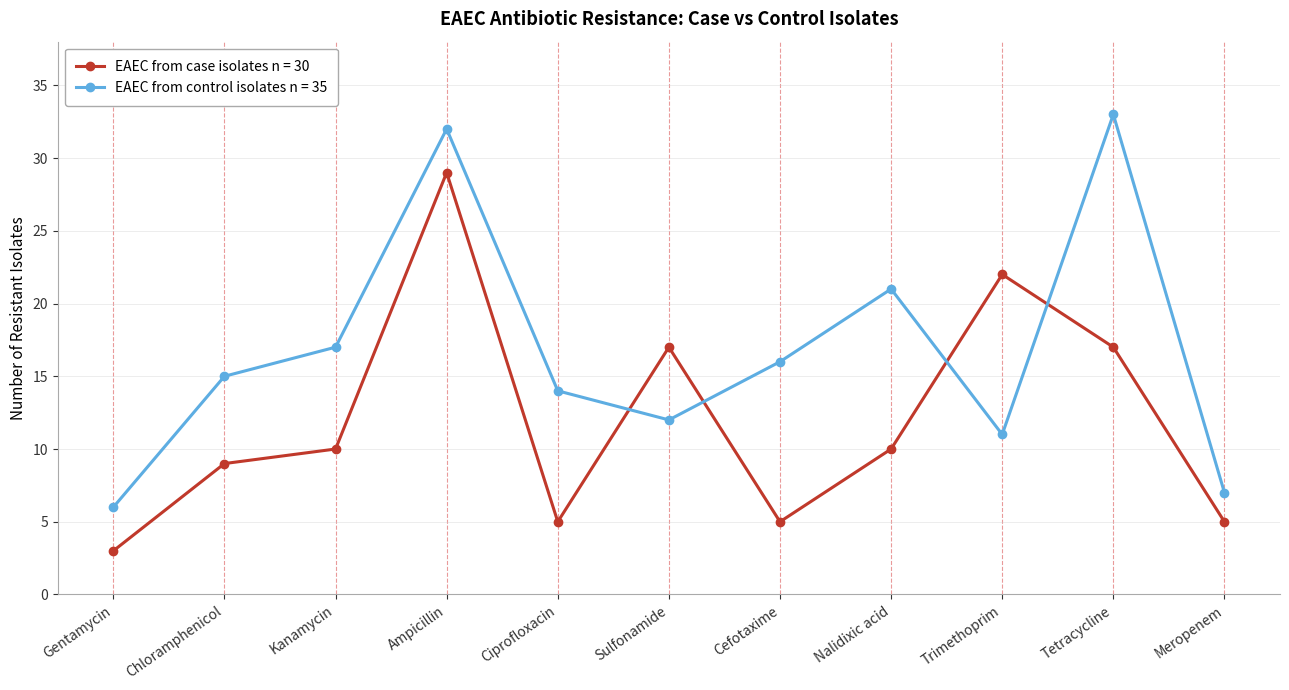

Rank the series at Kanamycin from highest to lowest value.

EAEC from control isolates n = 35, EAEC from case isolates n = 30